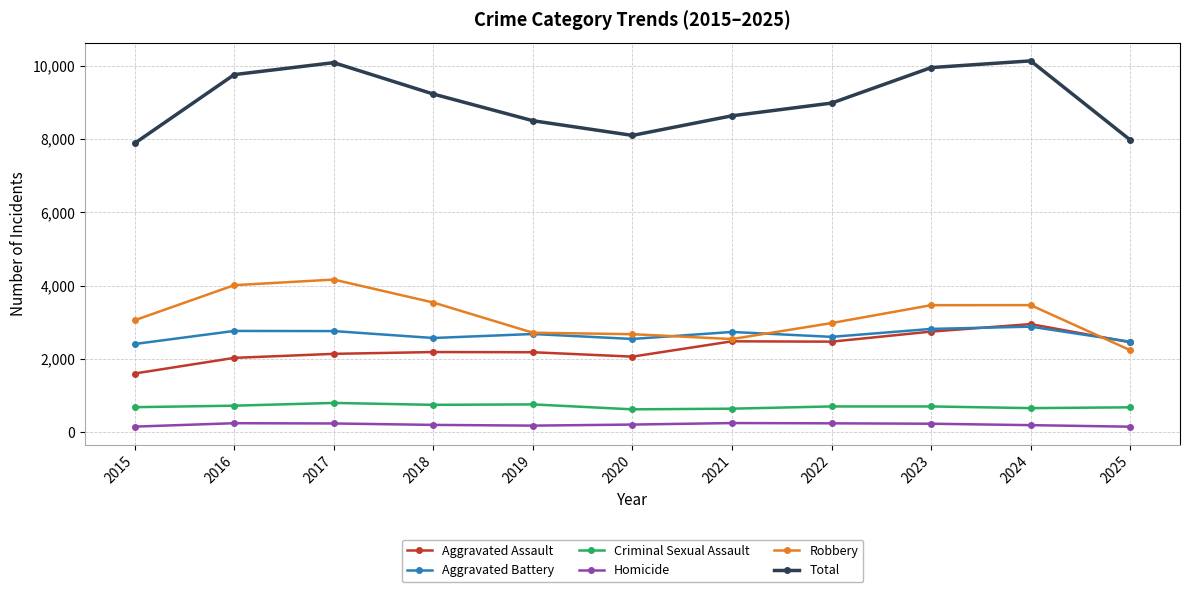

Which series has the largest total across all categories?

Total